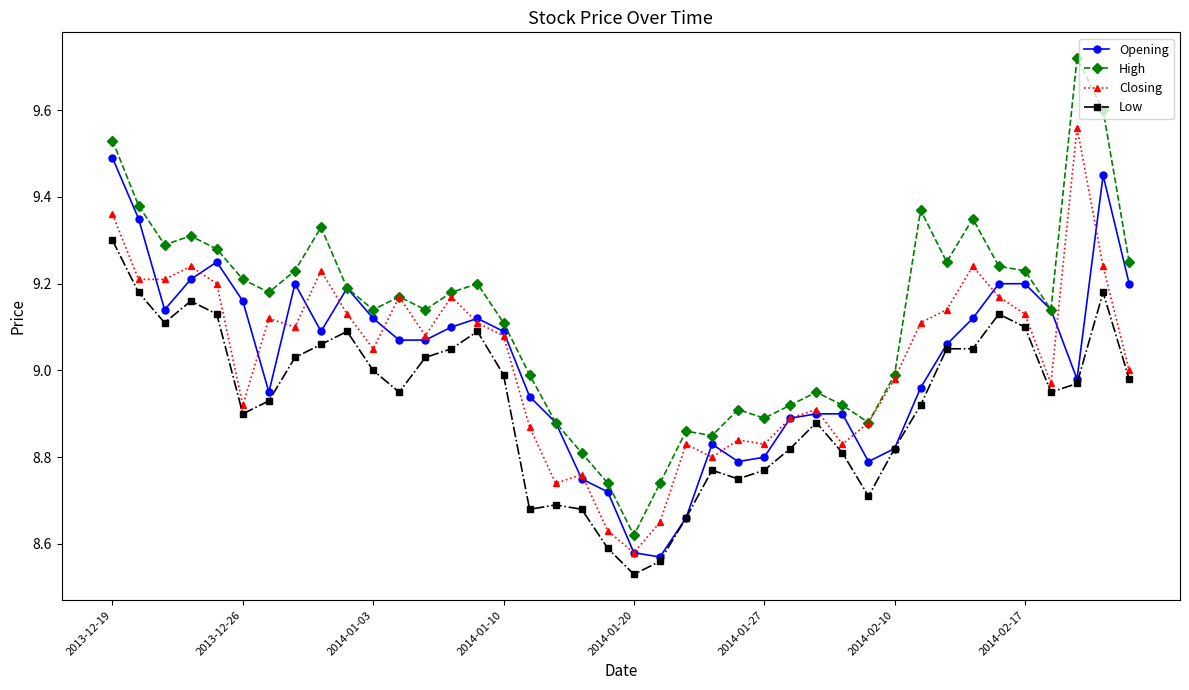

What is the difference between the maximum and minimum values in the High series?

1.1